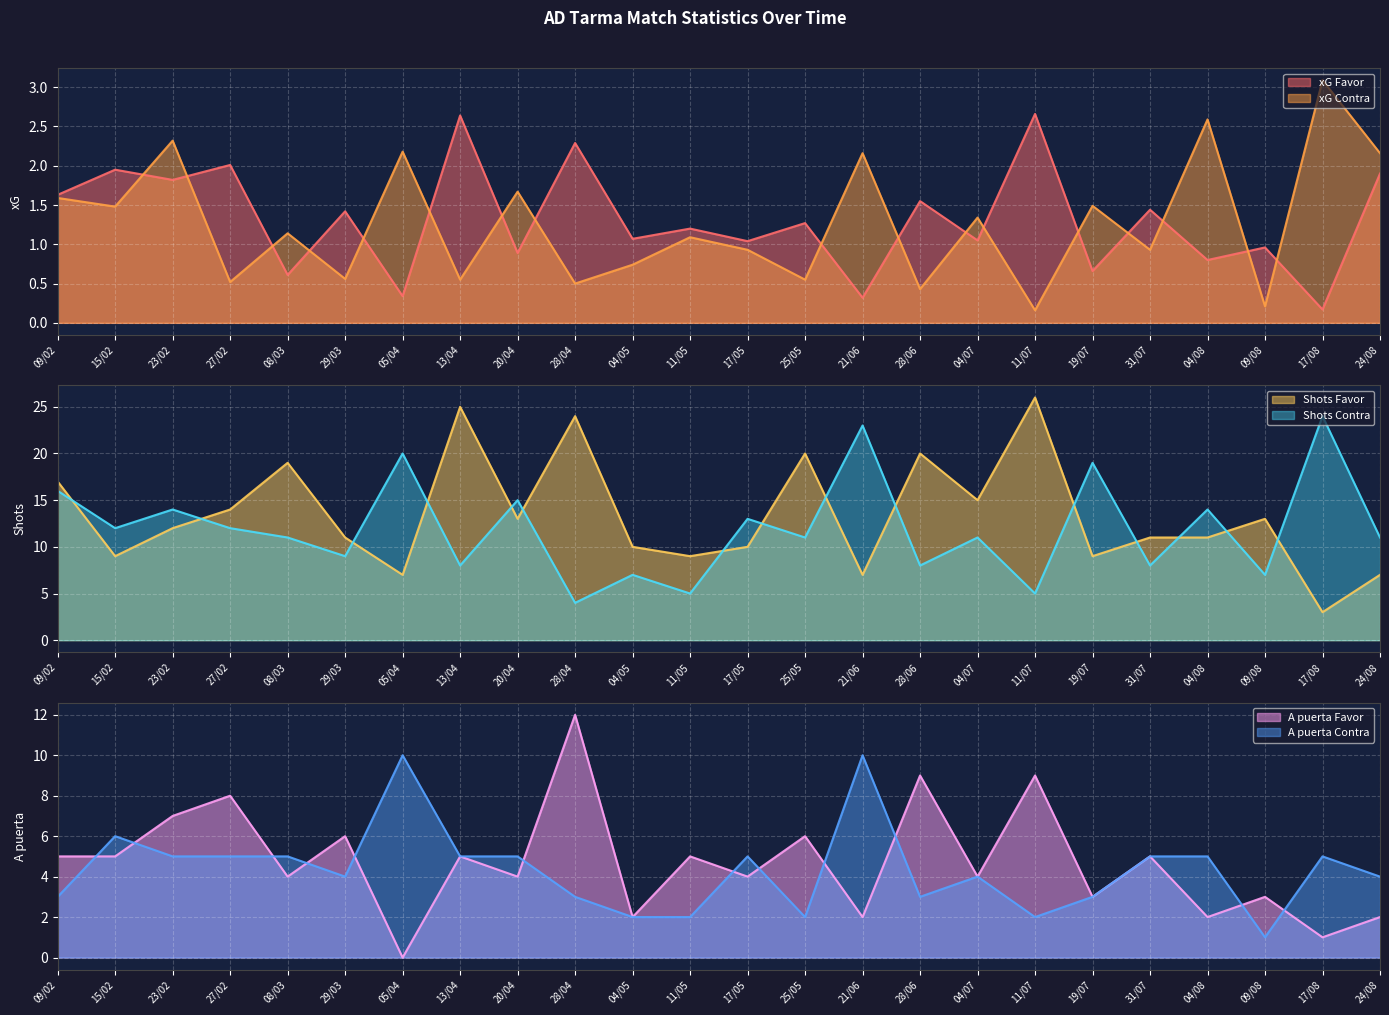

In A puerta Contra, how many points are lower than both neighbors (excluding endpoints)?

5